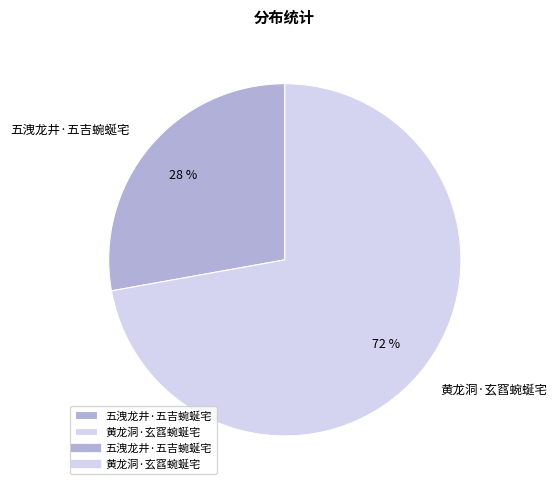

To the nearest percent, what is the difference between the largest and smallest slice percentages?

44%